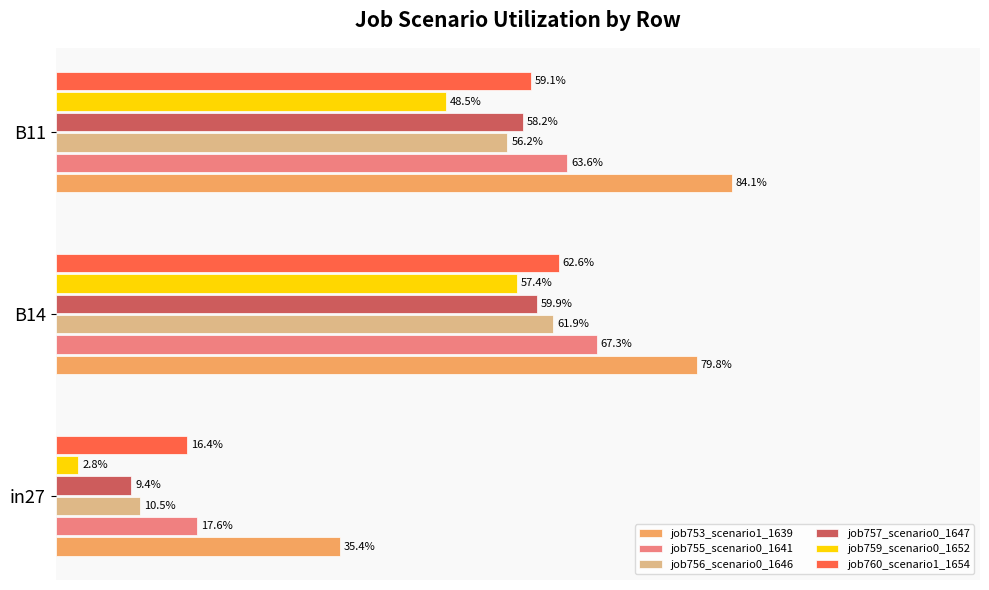

At how many categories does at least one series exceed 0?

3